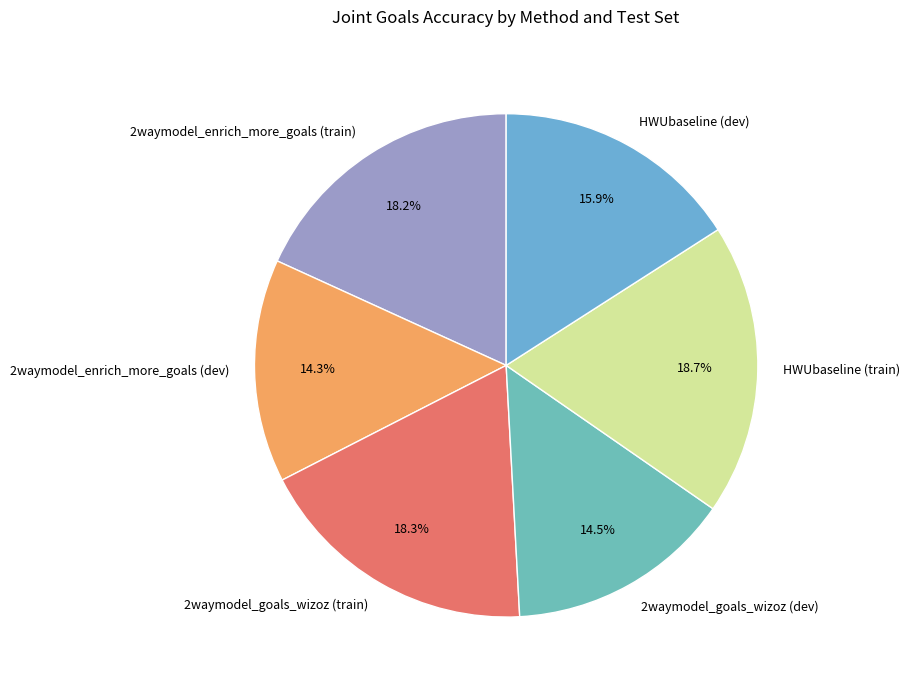

To the nearest percent, what is the average slice percentage?

17%